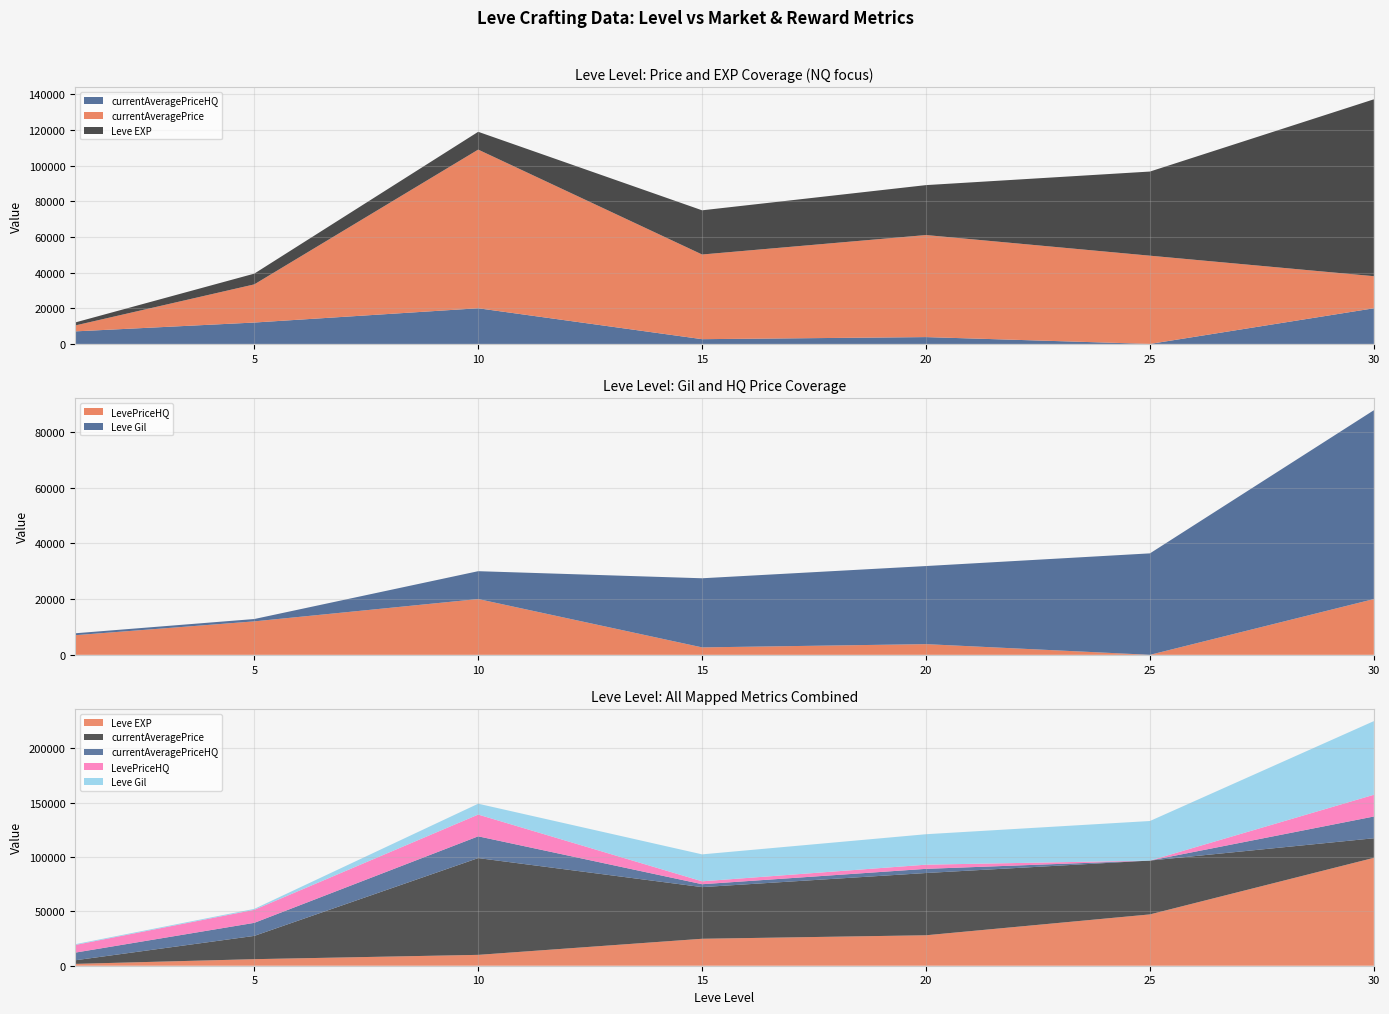

Reading right to left, list all the values displayed in this chart.

Leve EXP: 30=99220	25=47200	20=28010	15=24790	10=9990	5=6030	1=1690
currentAveragePrice: 30=18000	25=49500	20=57248	15=47500	10=88999	5=21401	1=3307
currentAveragePriceHQ: 30=20000	25=0	20=3833	15=2666	10=20007	5=12000	1=7036
LevePriceHQ: 30=20000	25=0	20=3833	15=2666	10=20007	5=12000	1=7036
Leve Gil: 30=67730	25=36390	20=28010	15=24790	10=9990	5=840	1=690